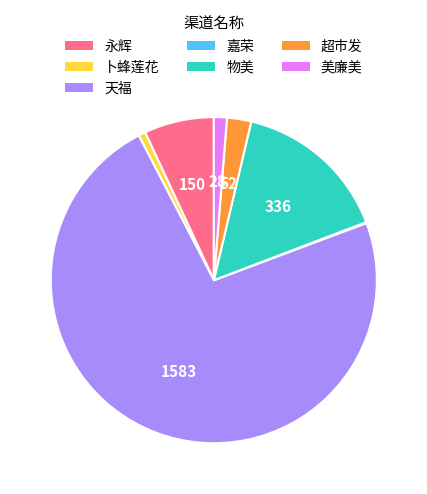

Do 物美 and 天福 together represent more than half of the pie?

Yes